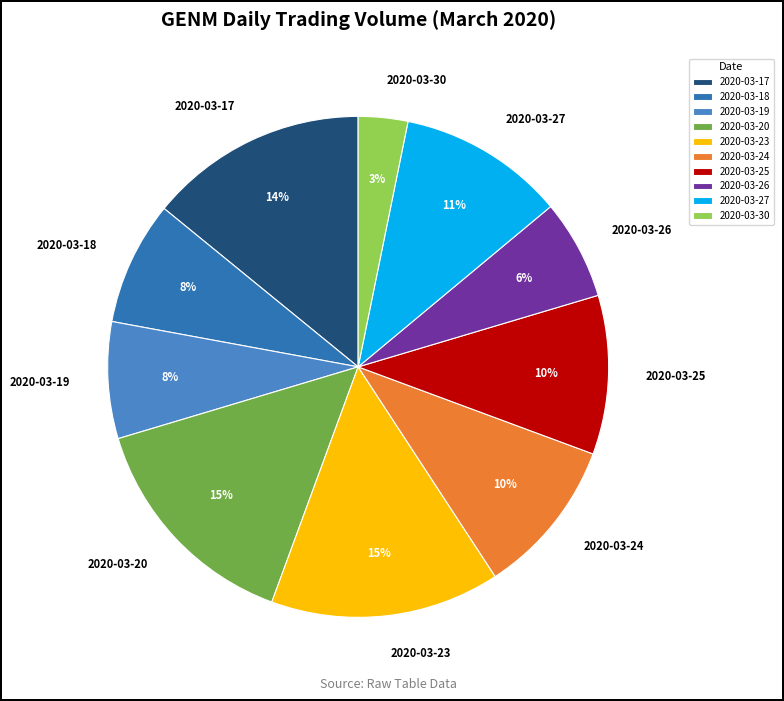

Combined, do 2020-03-17 and 2020-03-19 account for over 50%?

No